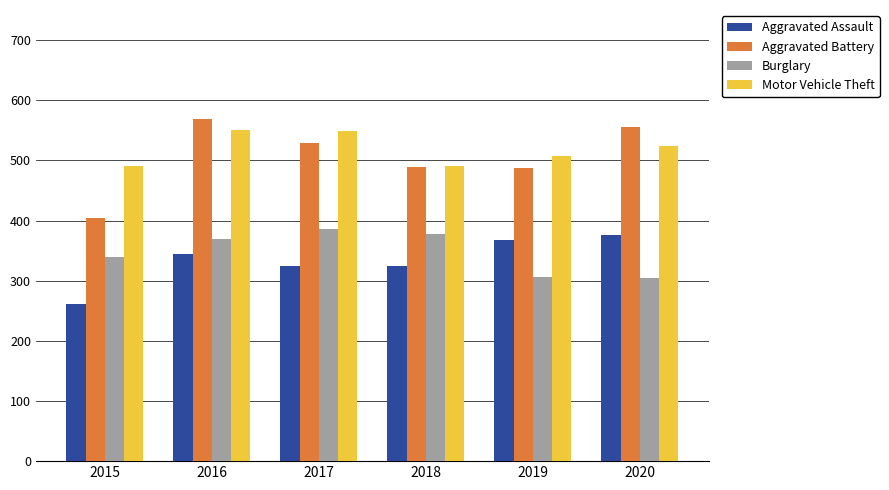

What is the difference between the highest and lowest values at 2016?

224